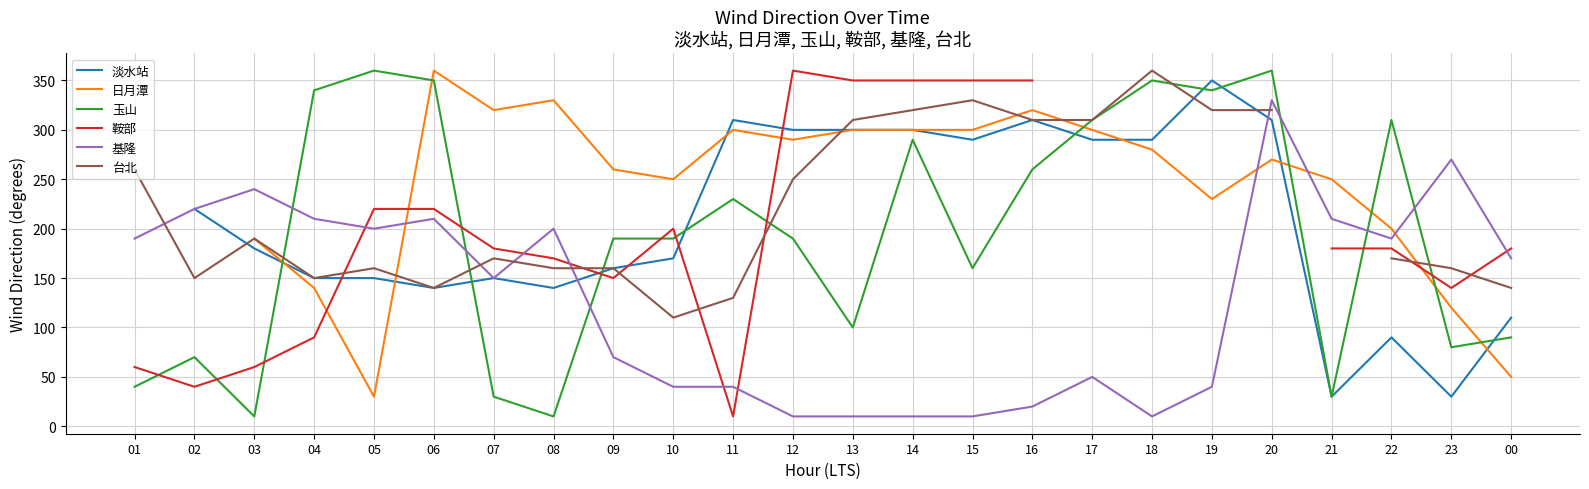

At which label does 玉山 first exceed 190?

04